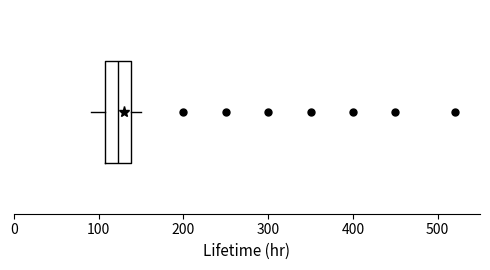

Transcribe this box plot: give where the median line is, the range the box spans, and where the two whiskers end, as read against the x-axis. The values are not printed on the chart, so give them approximately, as read against the axis.

median 120, box 110 to 140, whiskers 90 to 150